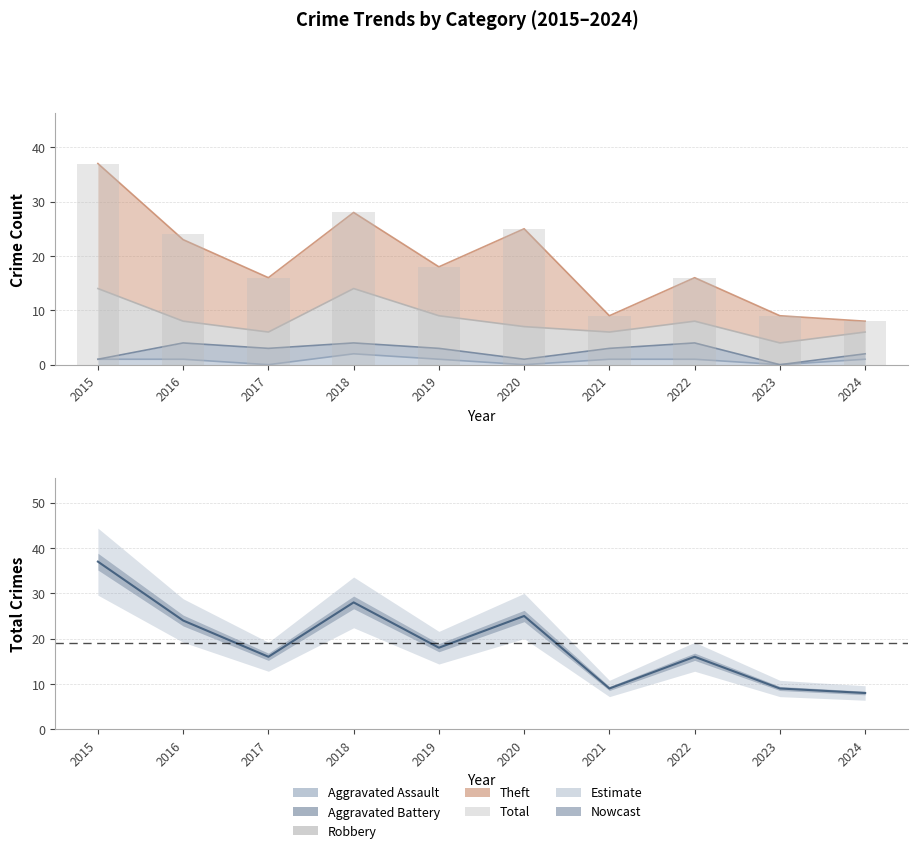

How many values exceed 18?

4